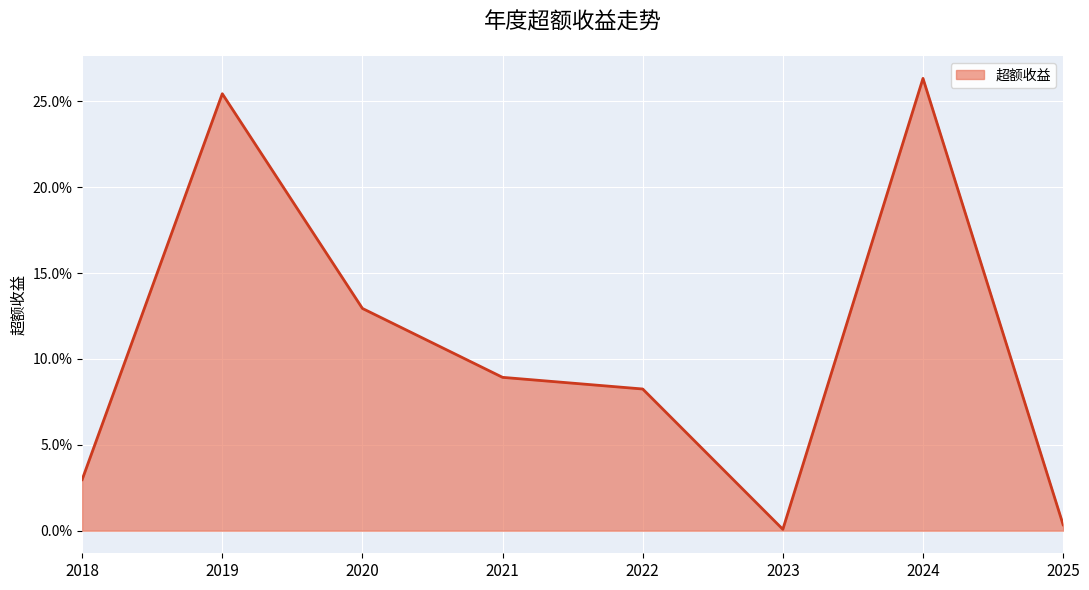

True or false: the data has more than 1 interior local peaks.

True